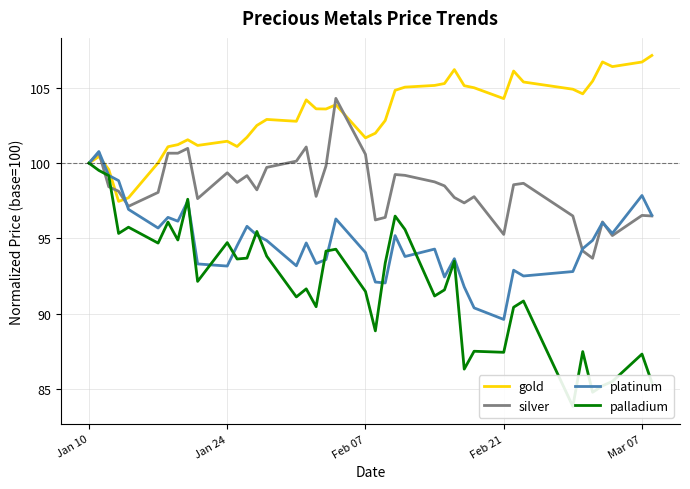

True or false: silver has more than 2 points higher than both neighbors.

True